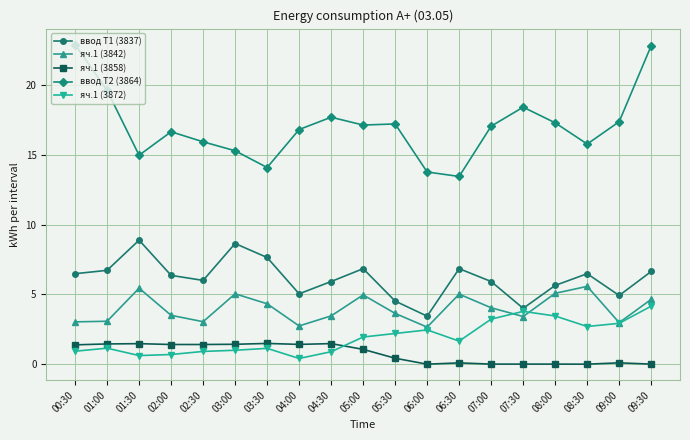

Which series has the largest total across all categories?

ввод Т2 (3864)